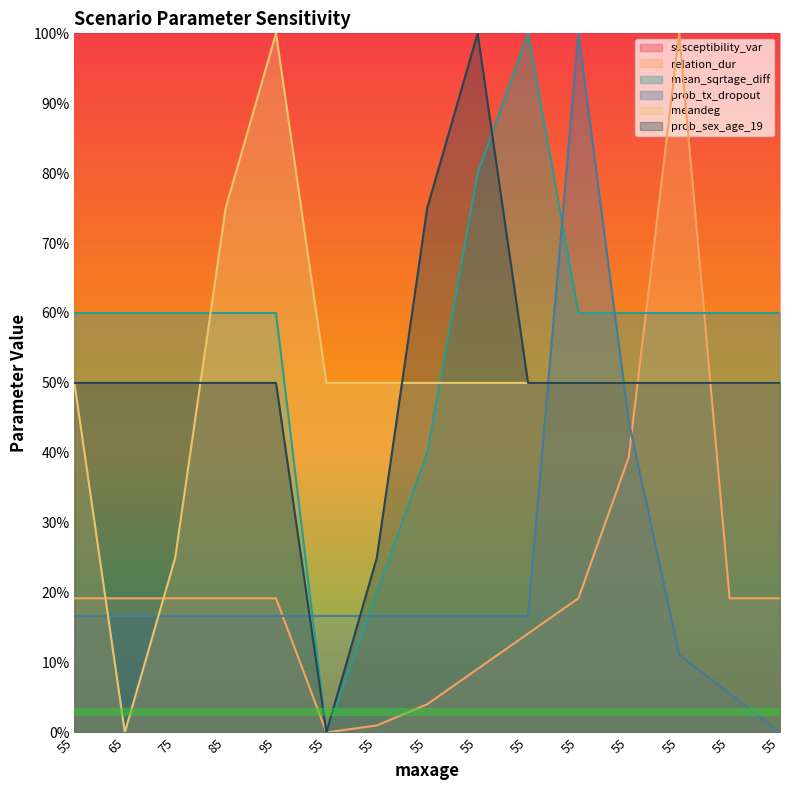

What is the value of the relation_dur point at the 3rd from the left?

0.2